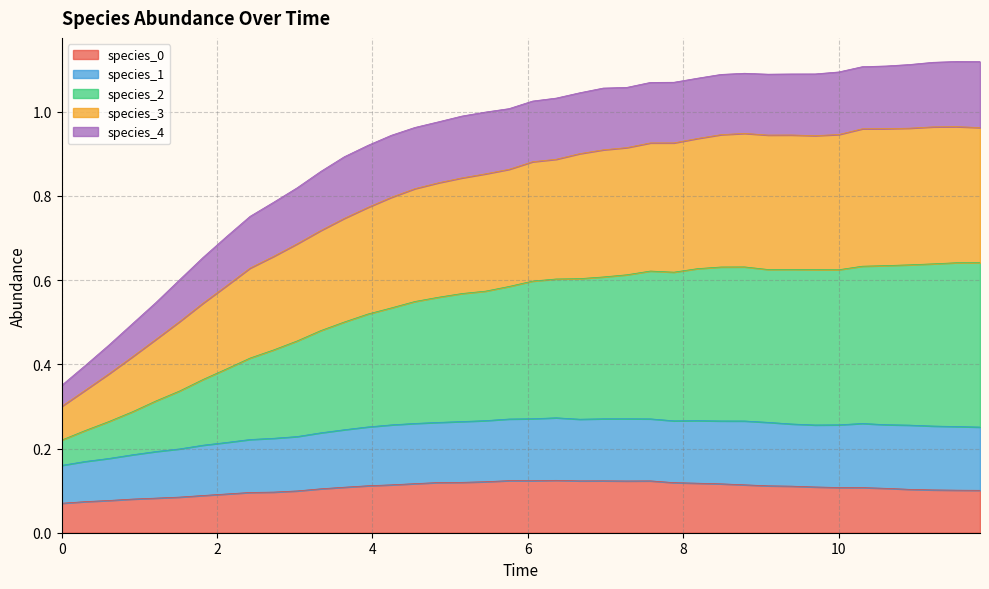

Is it true that species_0 equals 0.1 at 10?

True